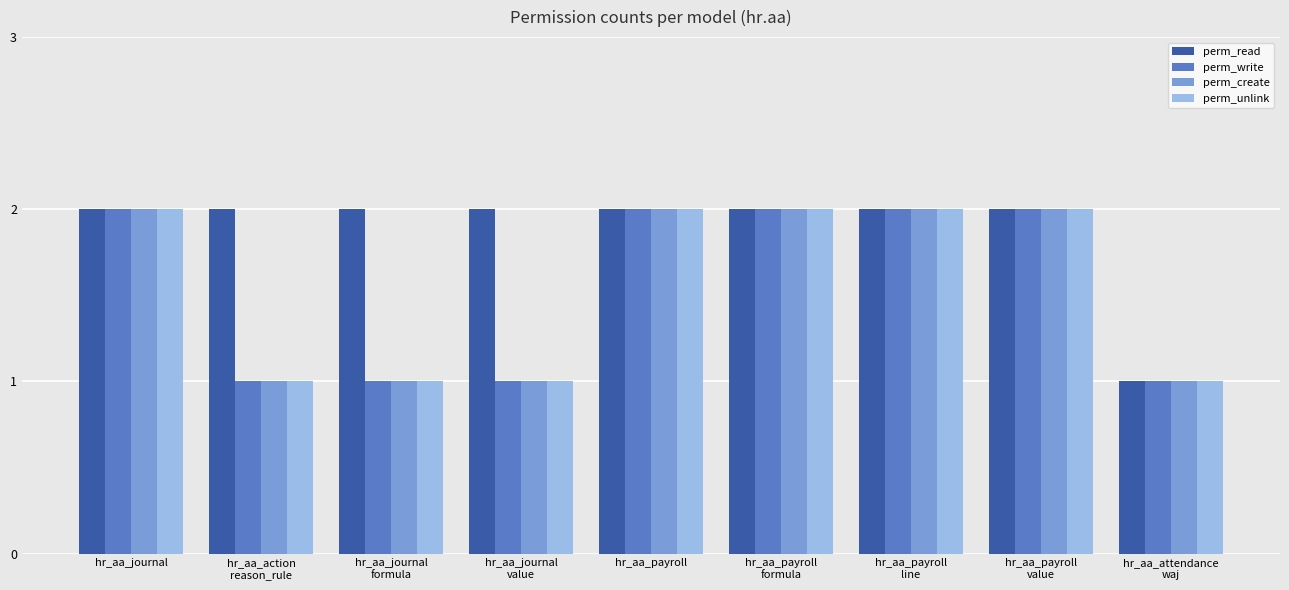

What is the difference between the highest and lowest values at hr_aa_journal
value?

1